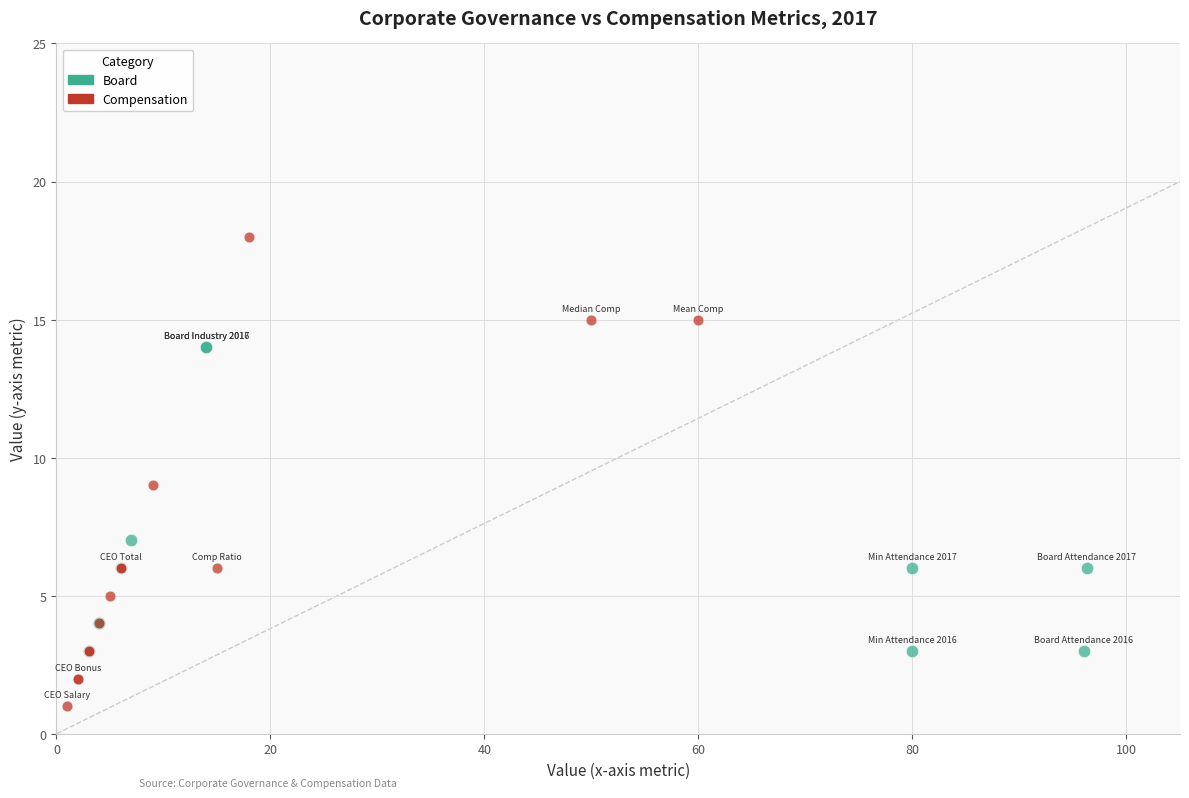

Which series contains the highest Y value?

Compensation